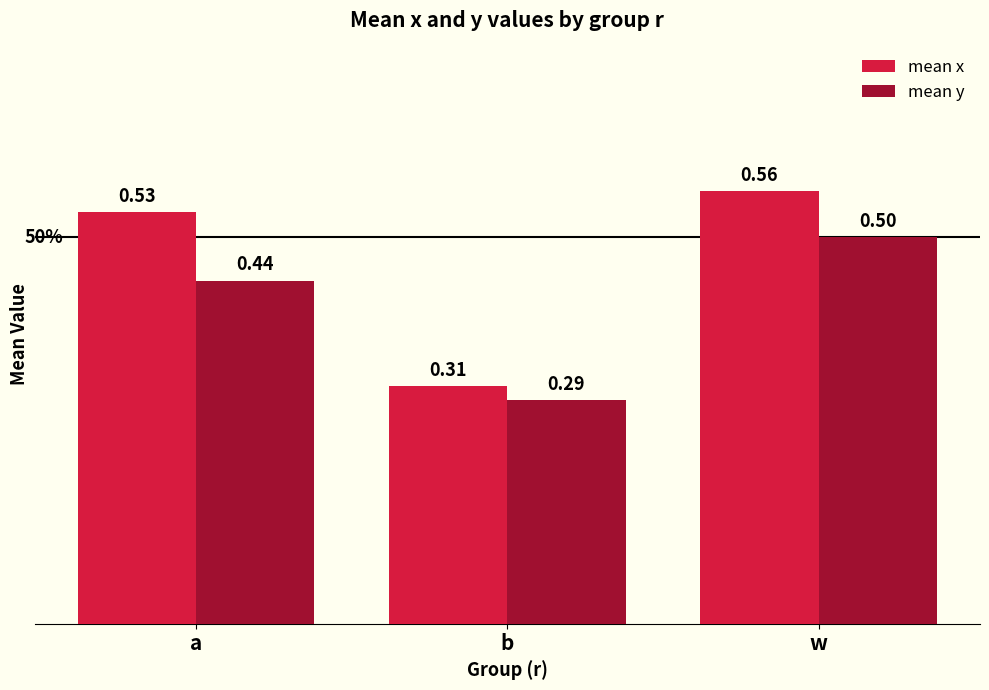

True or false: mean y has a value of 0.5 at w.

True